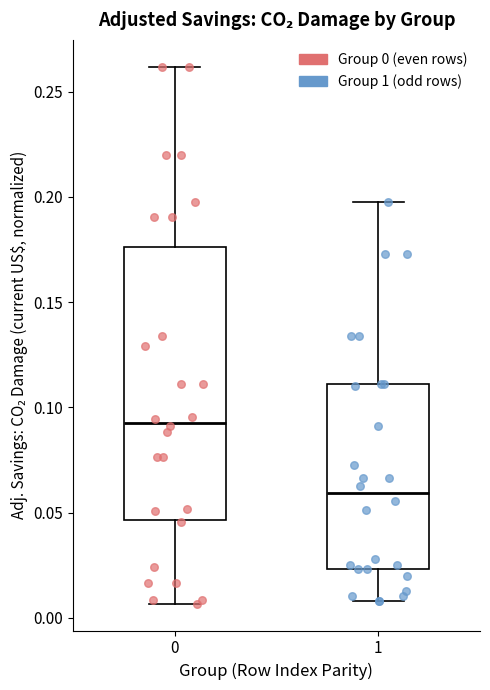

Which box's median line is the lowest?

1